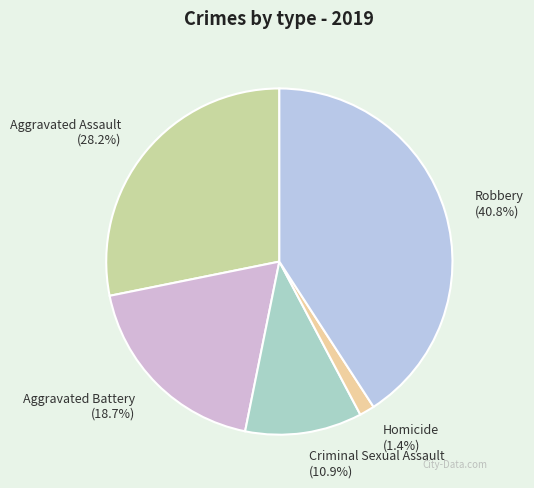

What percentage is the Aggravated Assault slice, to the nearest percent?

28%